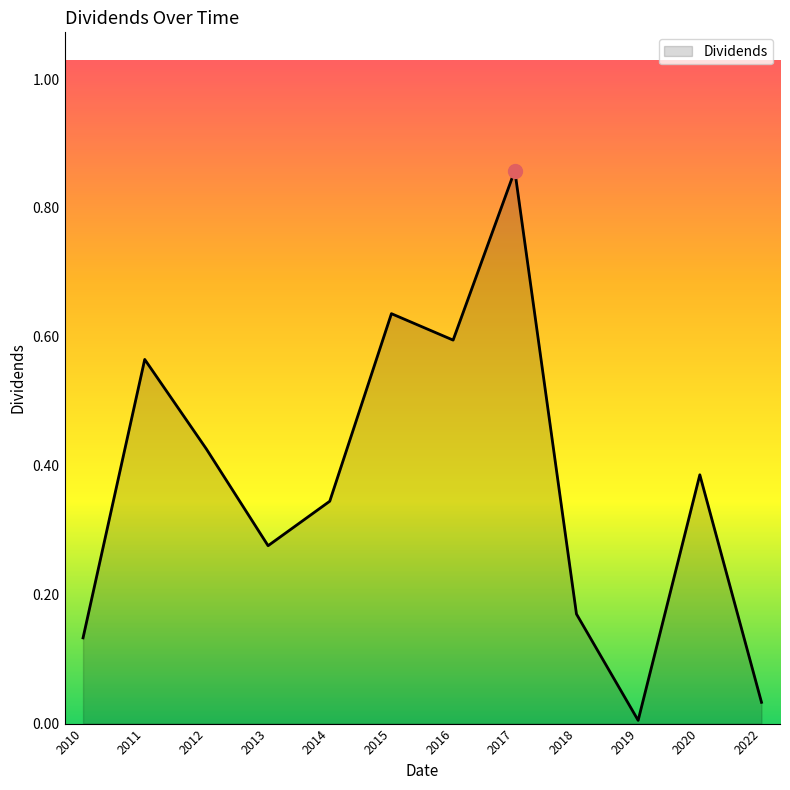

What is the change in value from 2016 to 2018?

-0.4